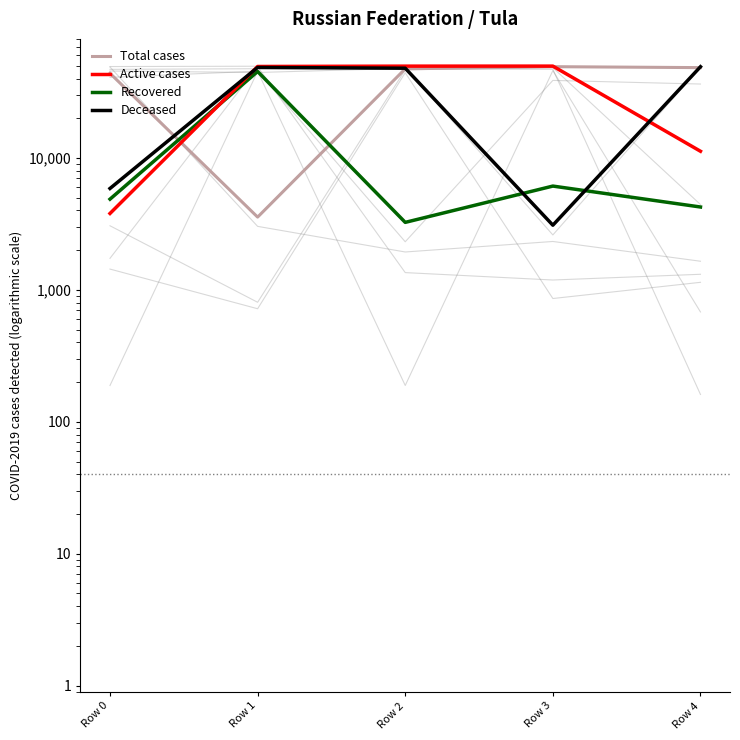

In Recovered, how many points are higher than both neighbors (excluding endpoints)?

2